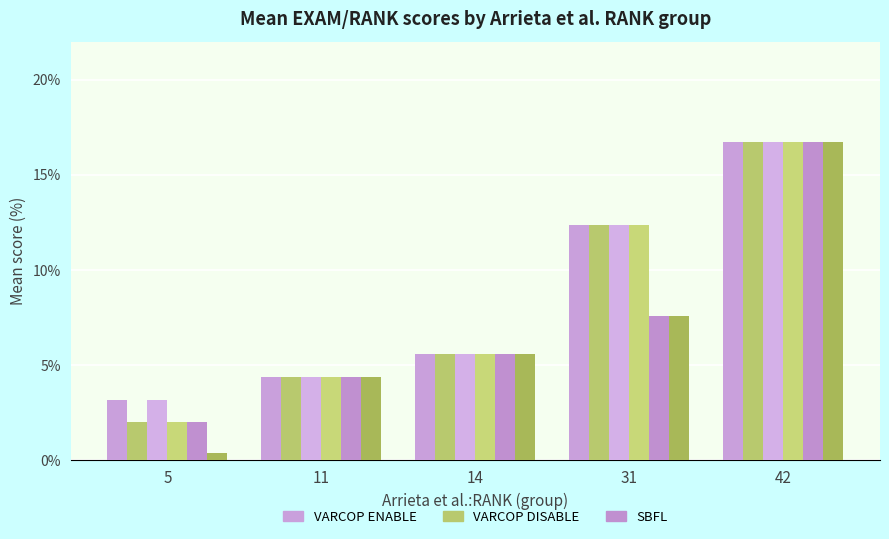

Reading right to left, transcribe all the data shown in this chart.

VARCOP_ENABLE_BUGGY_PC_DETECTION:RANK: 16.7	12.4	5.6	4.4	3.2
VARCOP_ENABLE_BUGGY_PC_DETECTION:EXAM: 16.7	12.4	5.6	4.4	2.0
VARCOP_DISABLE_BUGGY_PC_DETECTION:RANK: 16.7	12.4	5.6	4.4	3.2
VARCOP_DISABLE_BUGGY_PC_DETECTION:EXAM: 16.7	12.4	5.6	4.4	2.0
SBFL:RANK: 16.7	7.6	5.6	4.4	2.0
SBFL:EXAM: 16.7	7.6	5.6	4.4	0.4